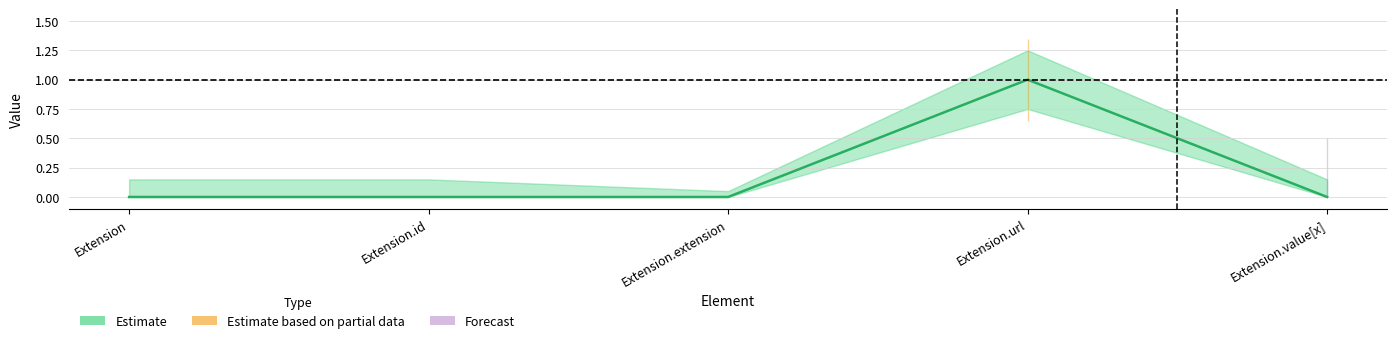

Is this an area chart (filled region under the line)?

No